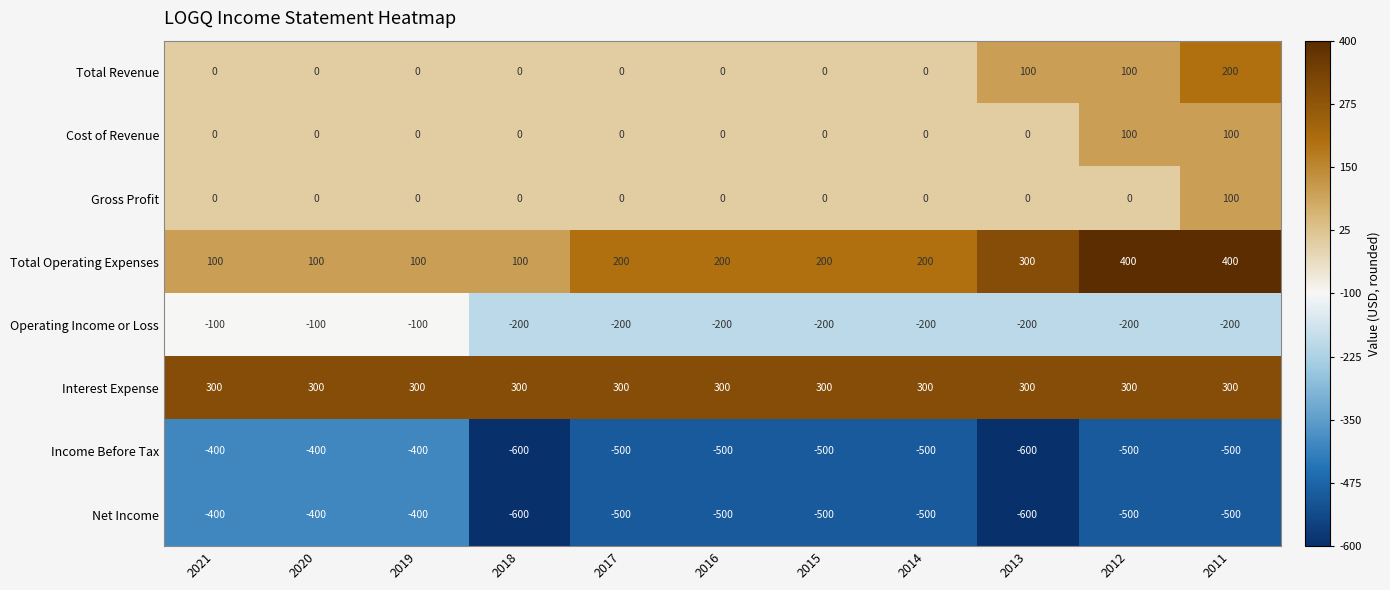

What is the smallest value displayed?

-600